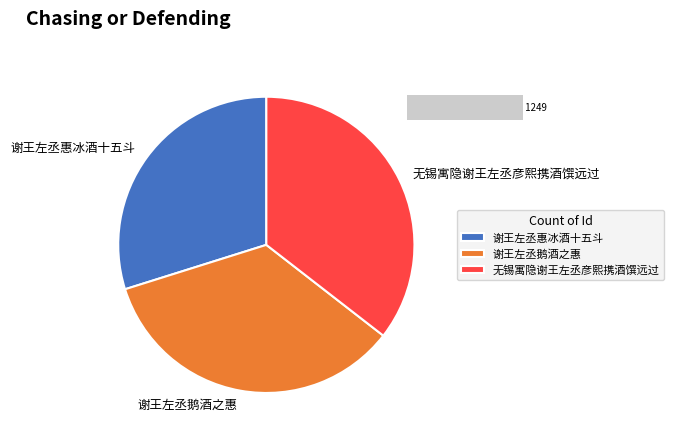

What percentage do 谢王左丞惠冰酒十五斗 and 无锡寓隐谢王左丞彦熙携酒馔远过 together represent?

65.4%